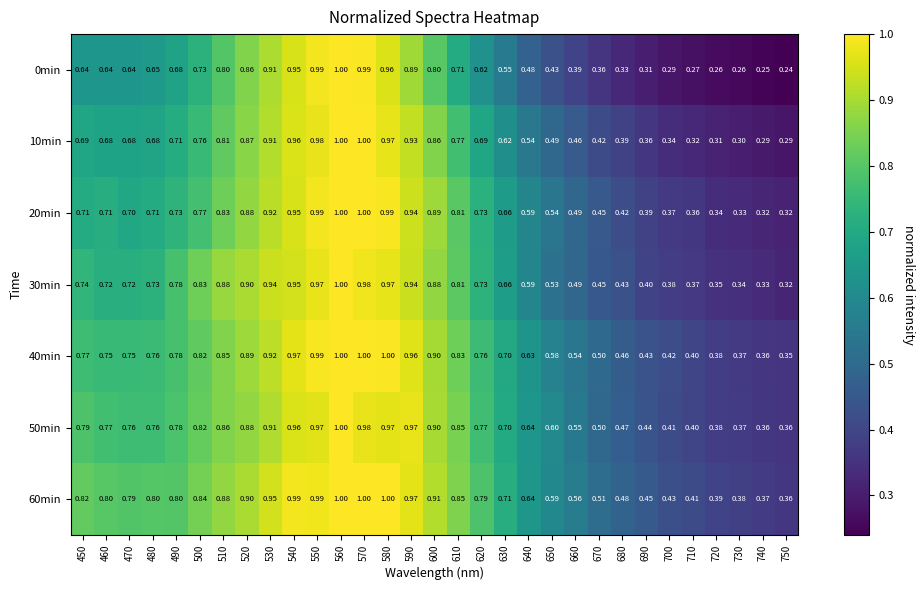

Is the value of 10min at 700 greater than the value of 20min at 680?

No